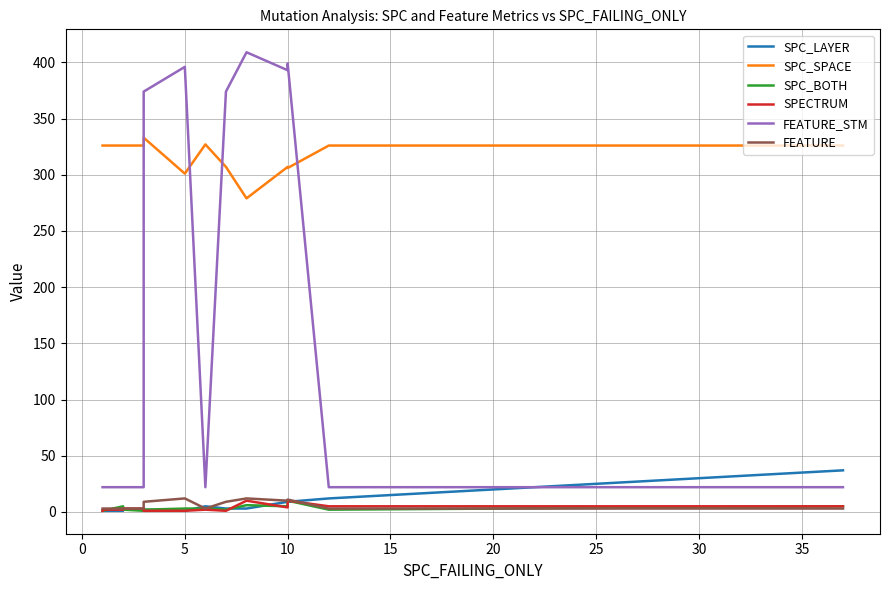

Which series has the largest total across all categories?

SPC_SPACE